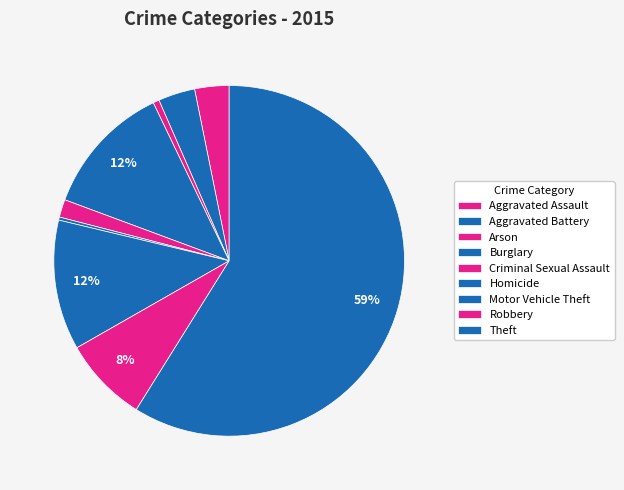

To the nearest percent, what is the combined percentage of Aggravated Battery and Burglary?

16%